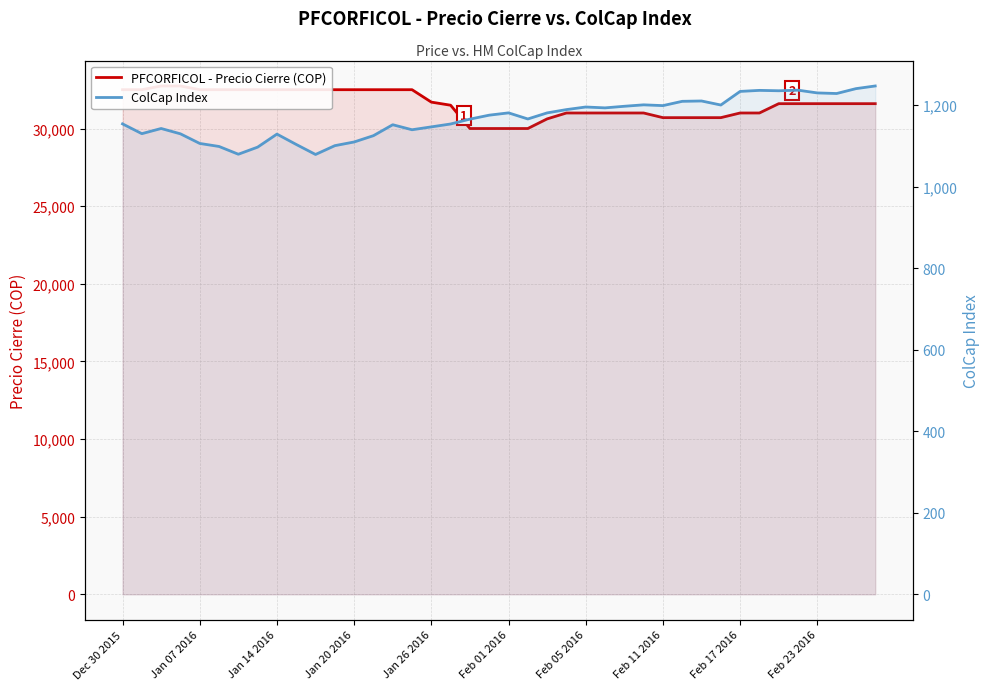

Rank the series by their average value, from highest to lowest.

PFCORFICOL - Precio Cierre (COP), ColCap Index